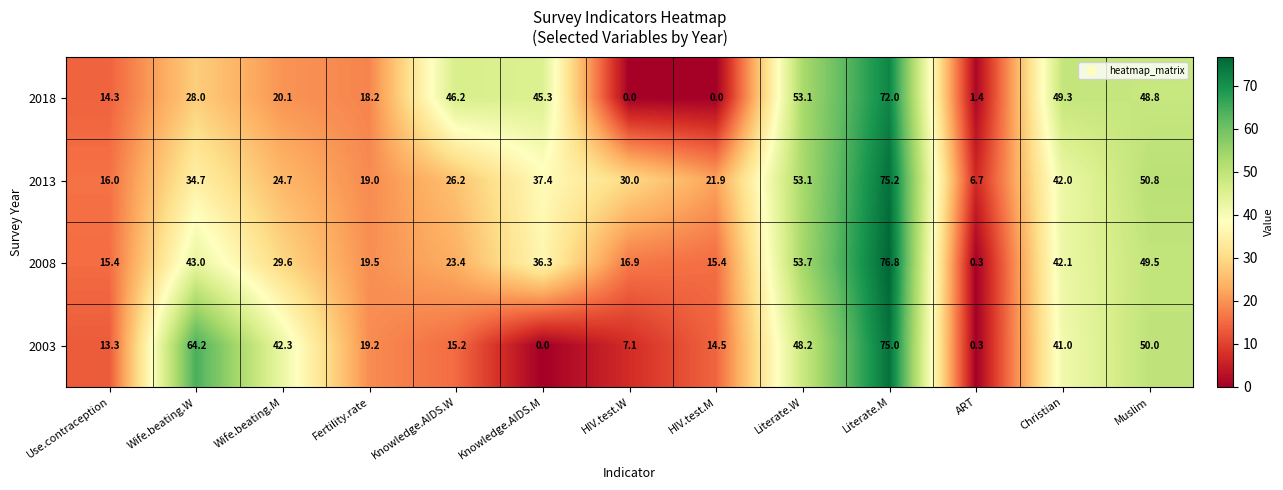

The value of 2013 at Use.contraception is 16.0. True or false?

True